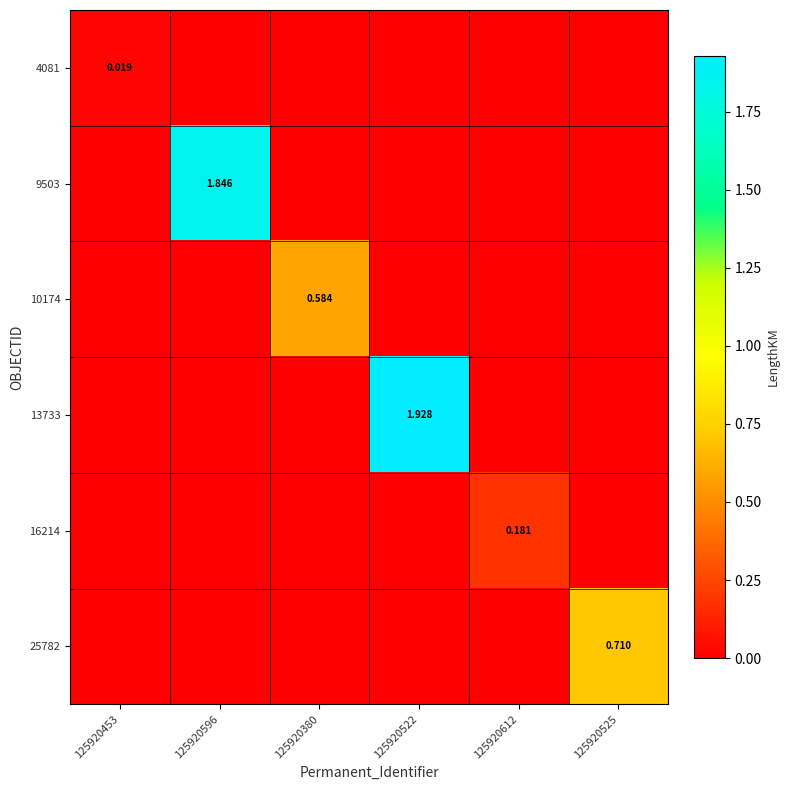

True or false: 9503 has a value of -0.7 at 125920522.

False